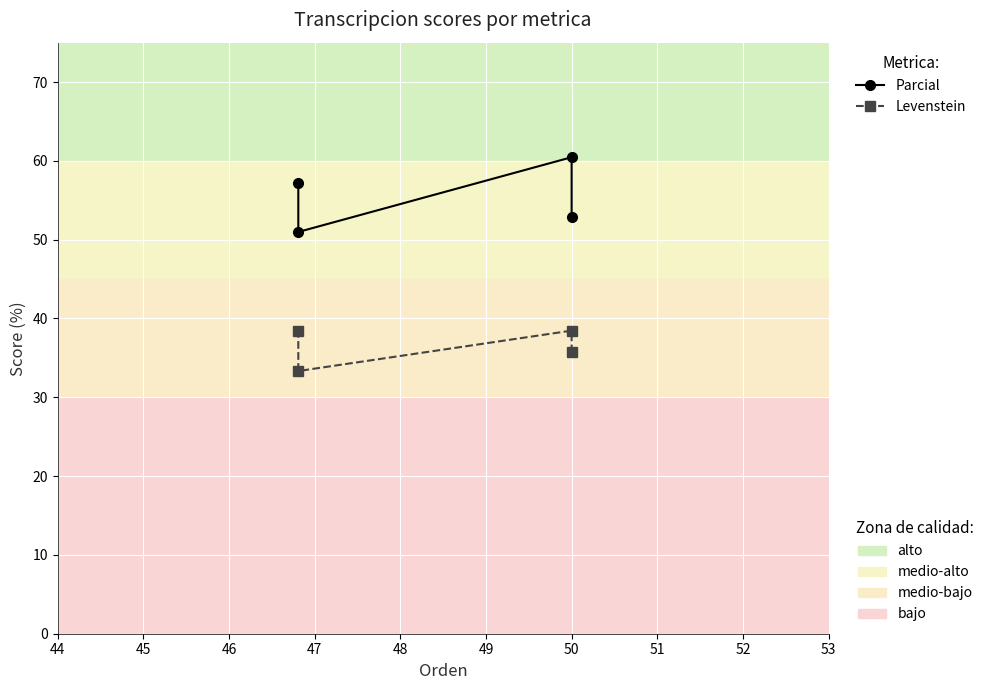

What is the value of the Levenstein point at the 2nd from the left?

38.5